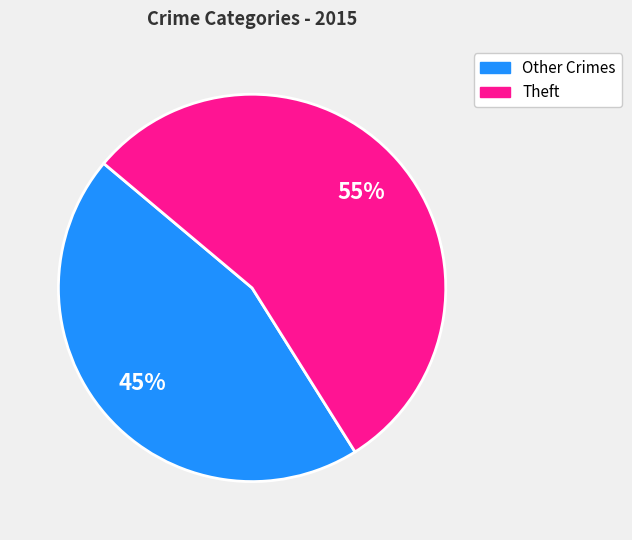

To the nearest percent, what is the difference between the largest and smallest slice percentages?

10%